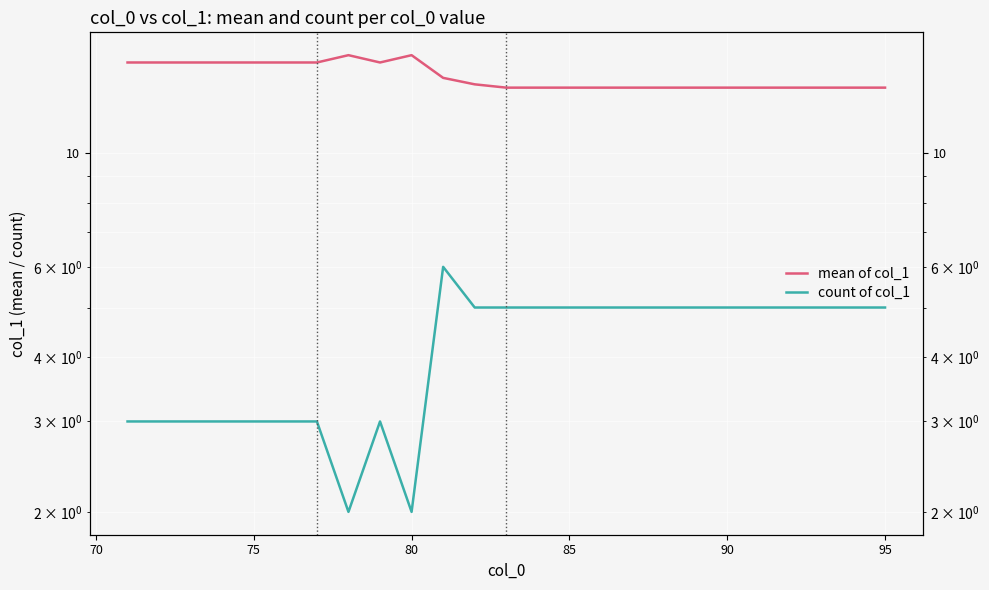

In count of col_1, how many points are higher than both neighbors (excluding endpoints)?

2